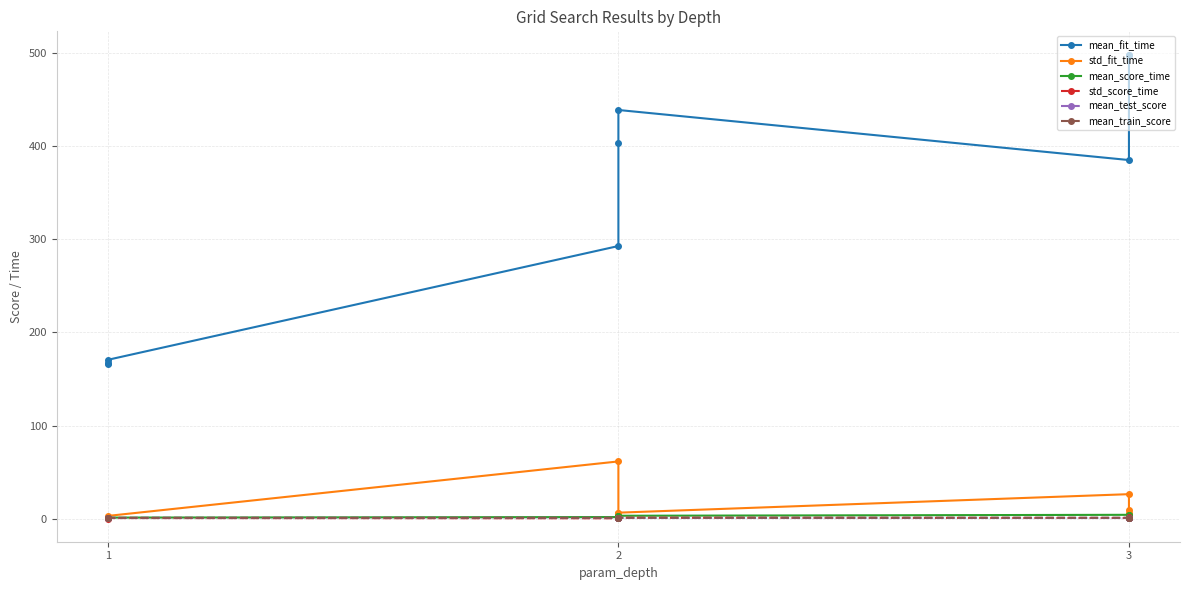

Is this an area chart (filled region under the line)?

No